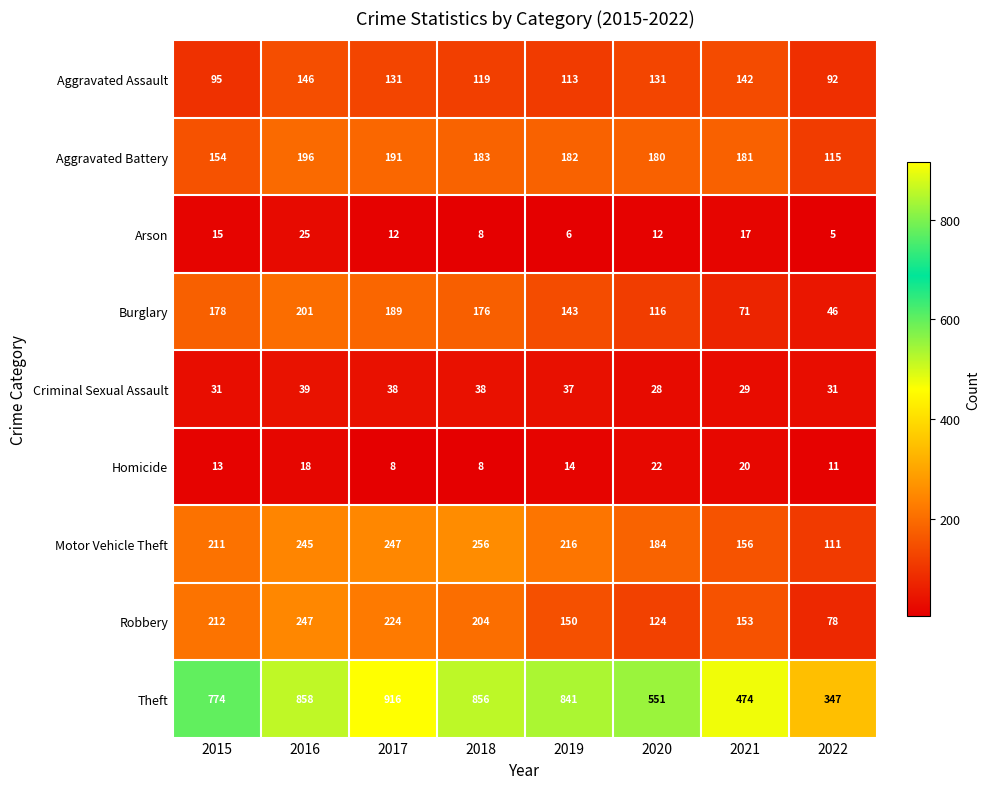

At 2020, list the series in order from largest to smallest.

Theft, Motor Vehicle Theft, Aggravated Battery, Aggravated Assault, Robbery, Burglary, Criminal Sexual Assault, Homicide, Arson